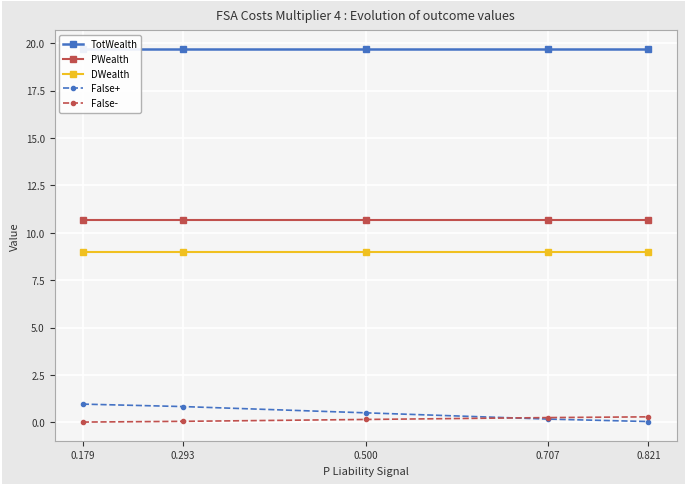

What is the value of the TotWealth point at the 2nd from the left?

19.7